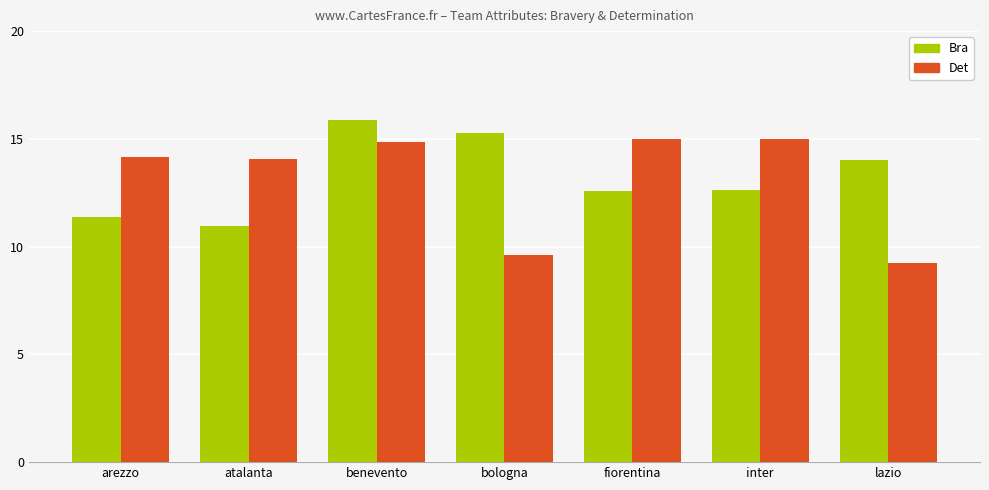

Is it true that Det equals 3.5 at fiorentina?

False